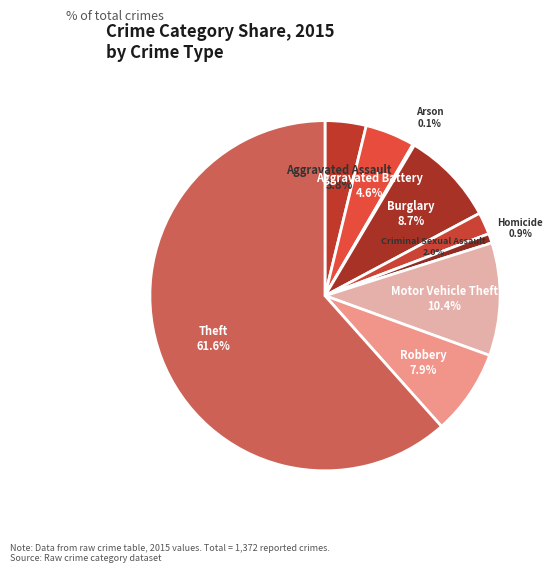

Which category accounts for the majority?

Theft